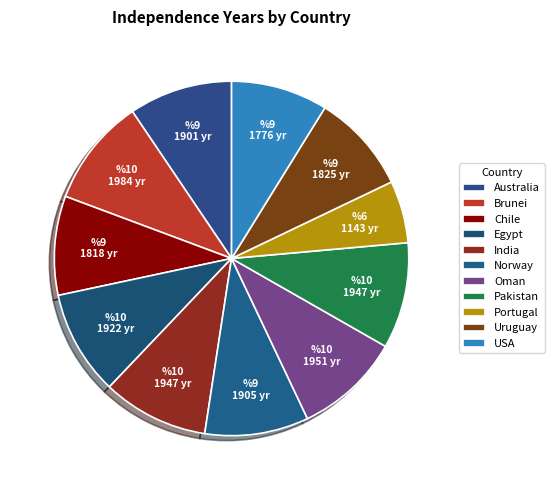

To the nearest percent, what is the difference between the largest and smallest slice percentages?

4%